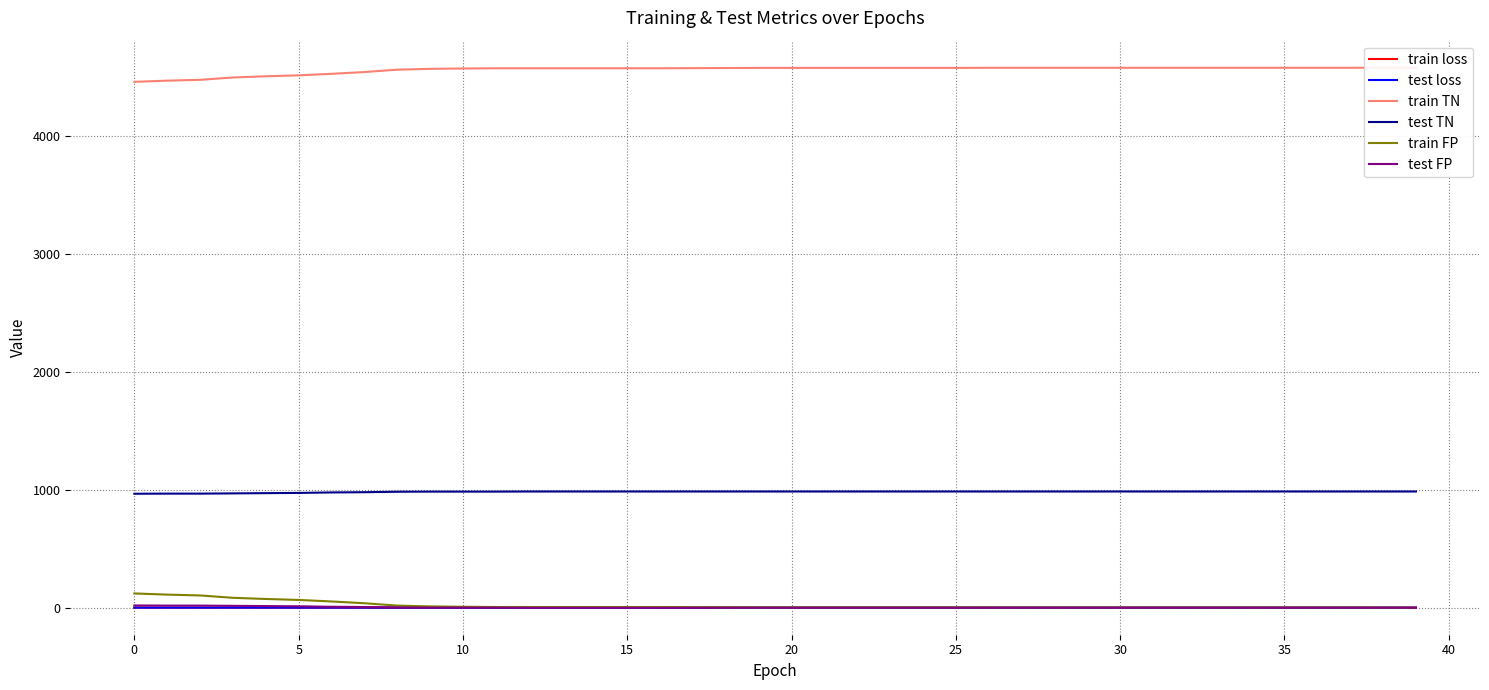

How many series are shown in this chart?

6